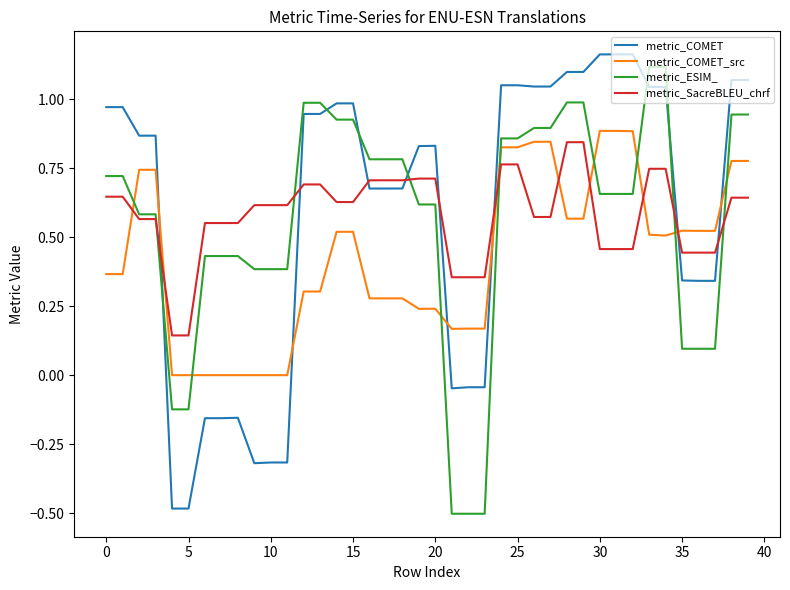

How many values in the metric_COMET series exceed 0?

29